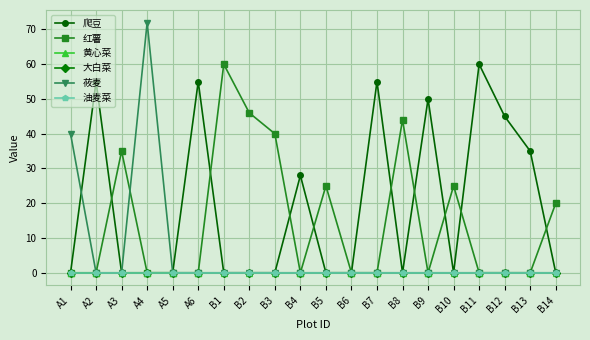

Which category has the lowest value in the 爬豆 series?

A1